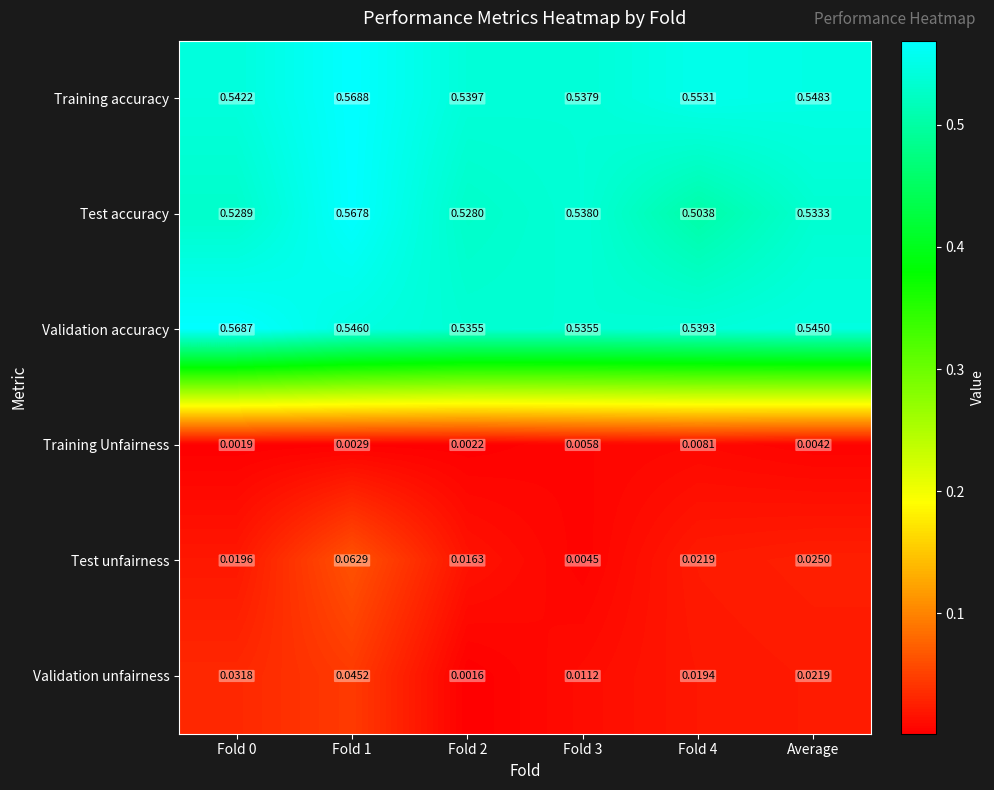

Which category has the highest value across all series?

Fold 1